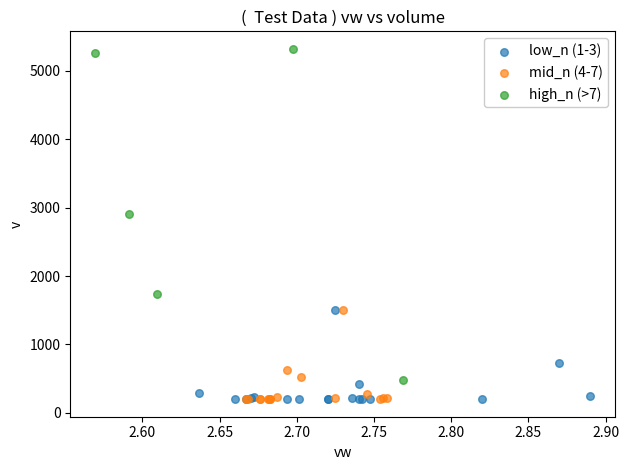

Which series has the largest Y range (max minus min)?

high_n (>7)